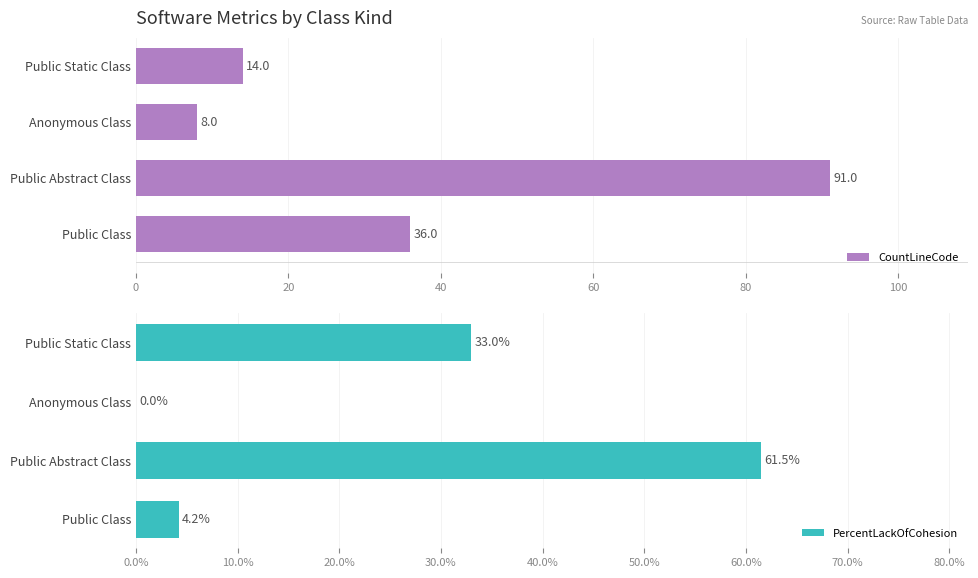

Which series has the largest total across all categories?

CountLineCode